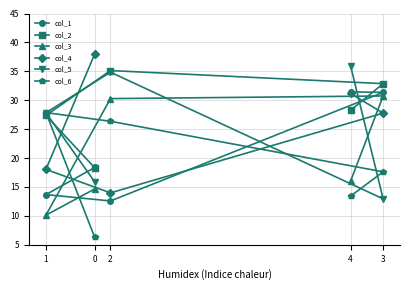

Where is col_5 nearest to the value 100447?

1